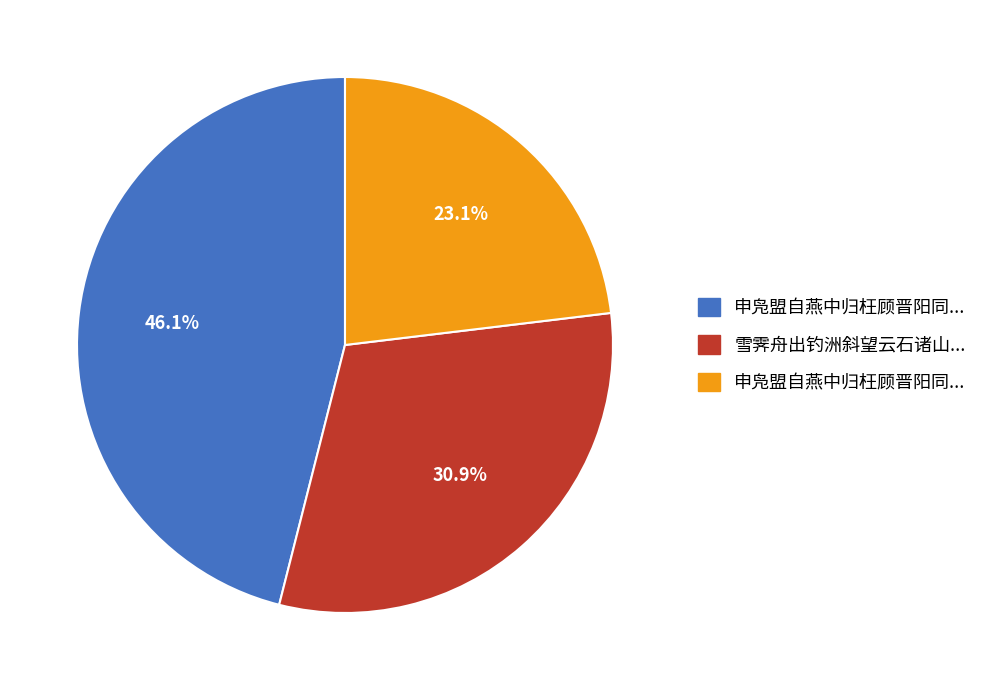

Is there a majority slice in this chart?

No